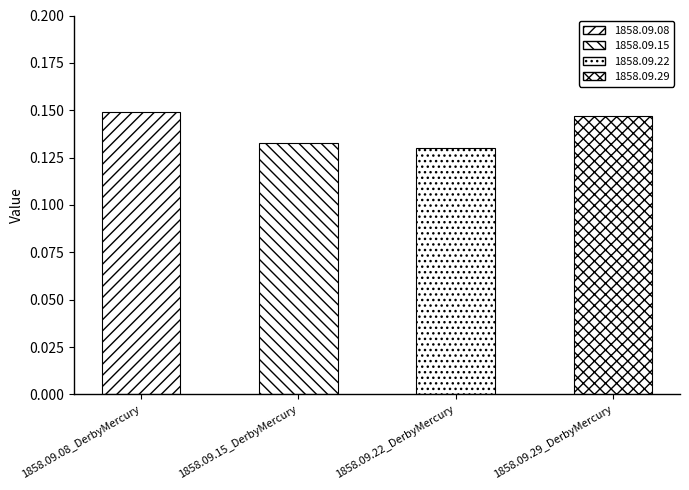

What is the label of the 2nd bar from the left?

1858.09.15_DerbyMercury